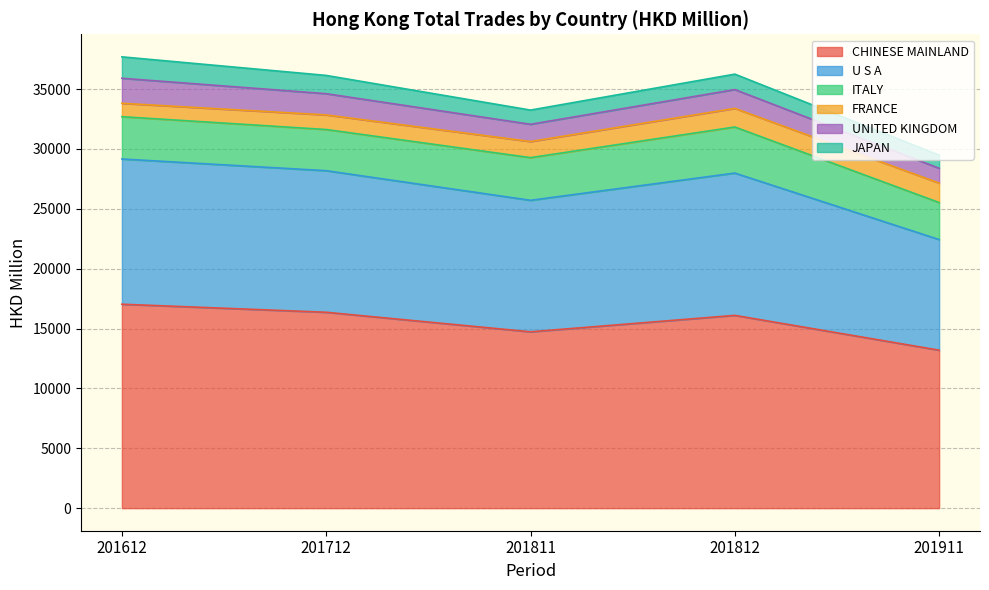

The value of UNITED KINGDOM at 201712 is 1773.5. True or false?

True